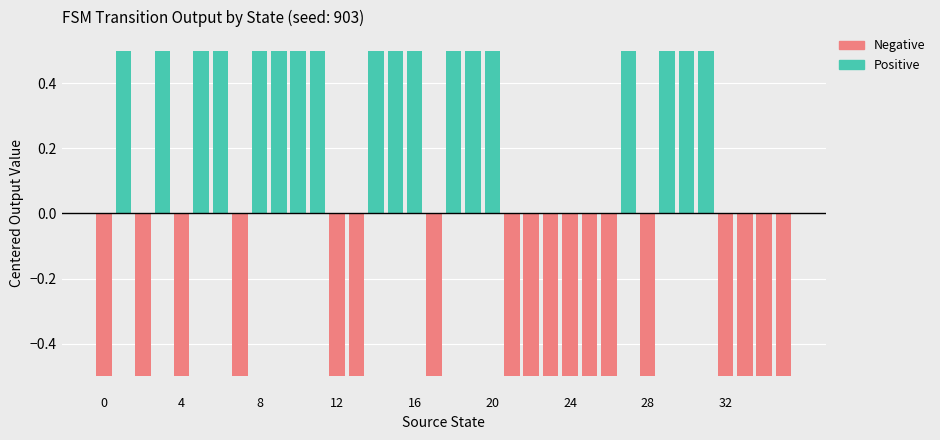

How many data points in Positive are above 0?

18